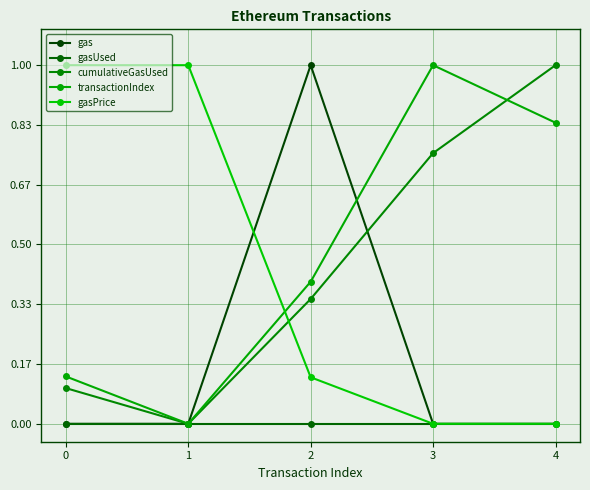

True or false: gasUsed and transactionIndex intersect in this chart.

False